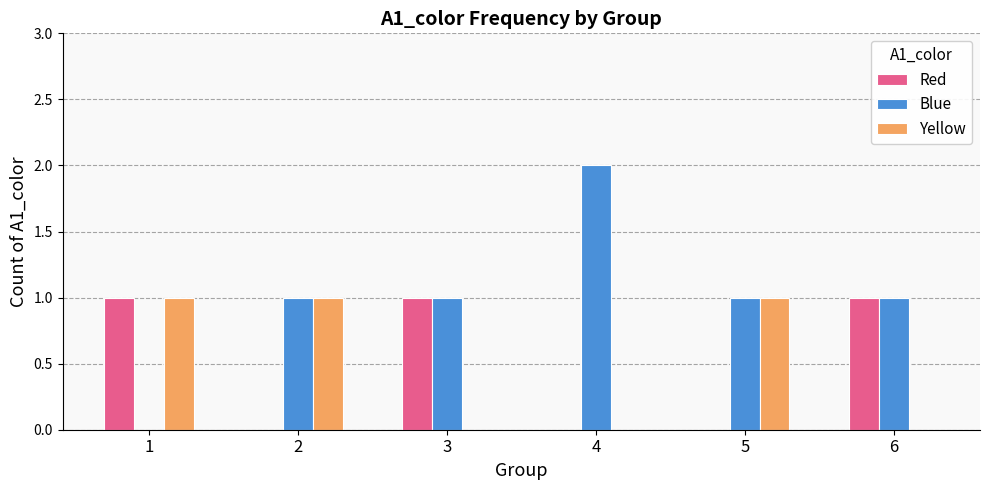

Count the Blue values in the range 1 to 2.

5